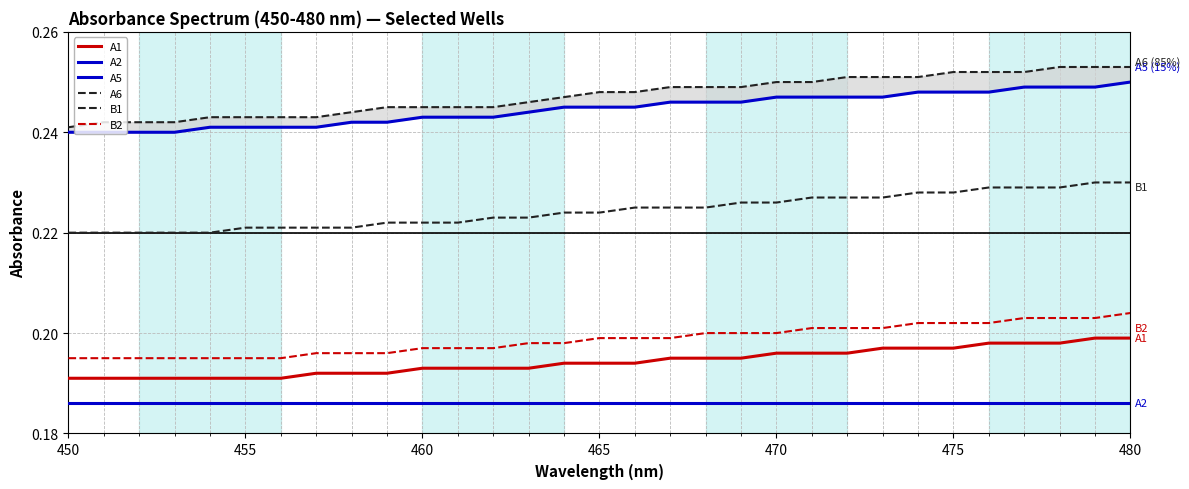

Is this an area chart (filled region under the line)?

No